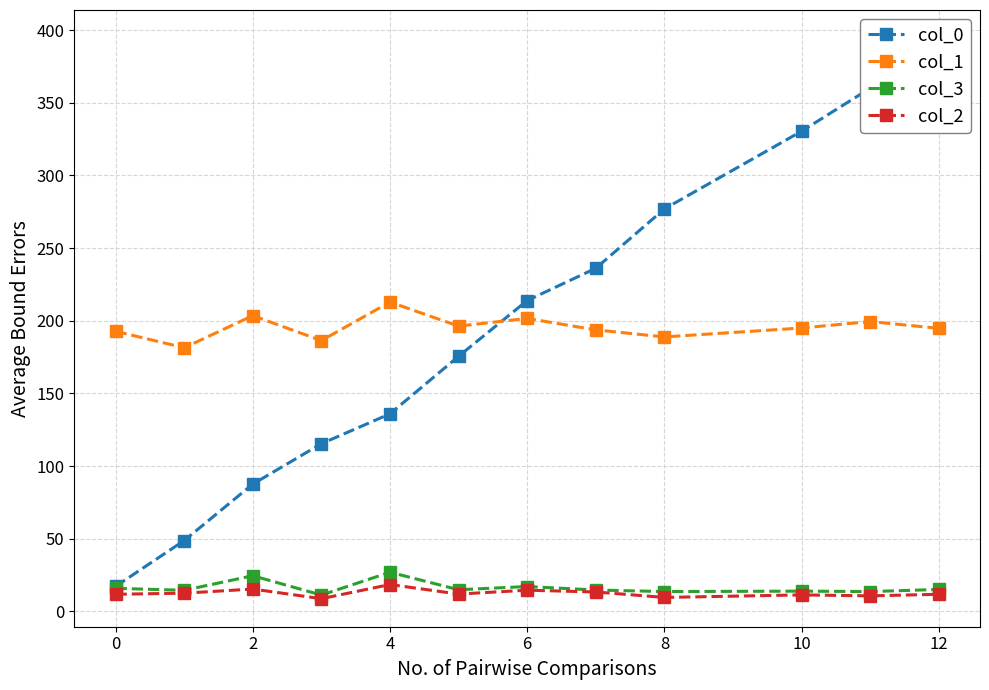

Where is the first local maximum for col_3?

2